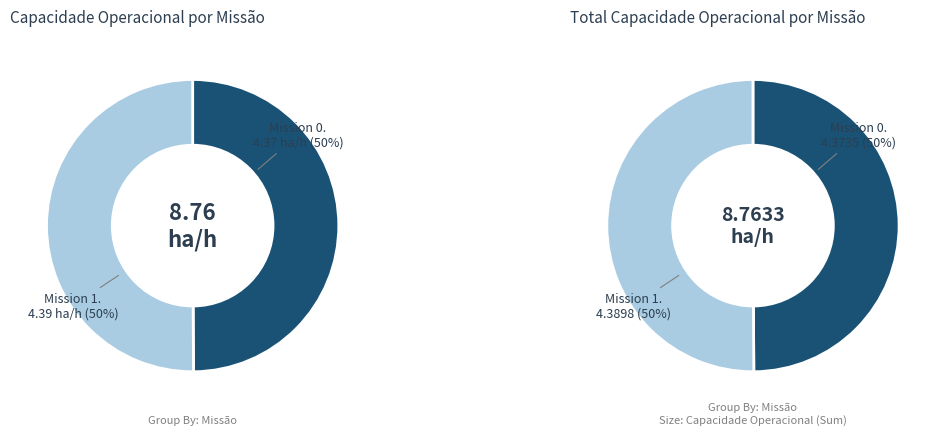

To the nearest percent, what percentage of the pie is 1?

50%